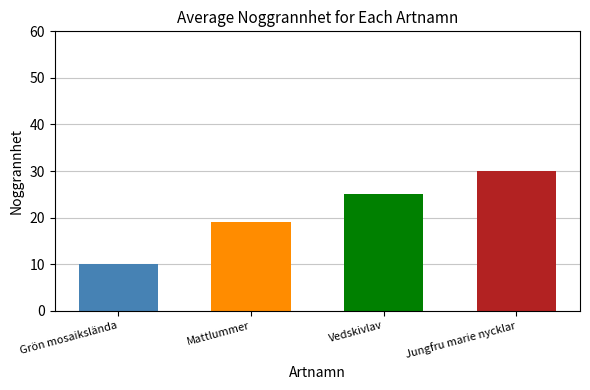

What is the ratio of the value at Vedskivlav to the value at Mattlummer?

1.3